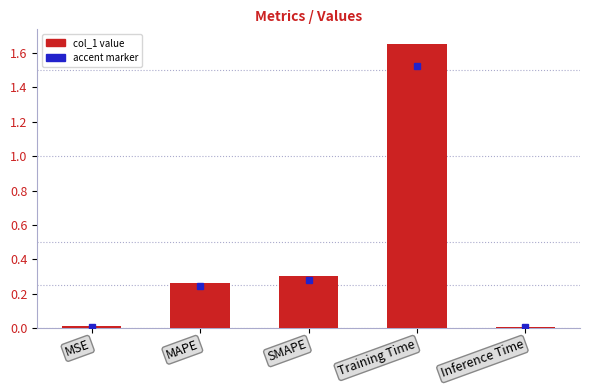

True or false: the data shows 2.7 at Training Time.

False